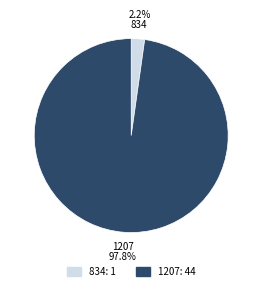

Combined, what portion of the pie is 834 and 1207?

100.0%